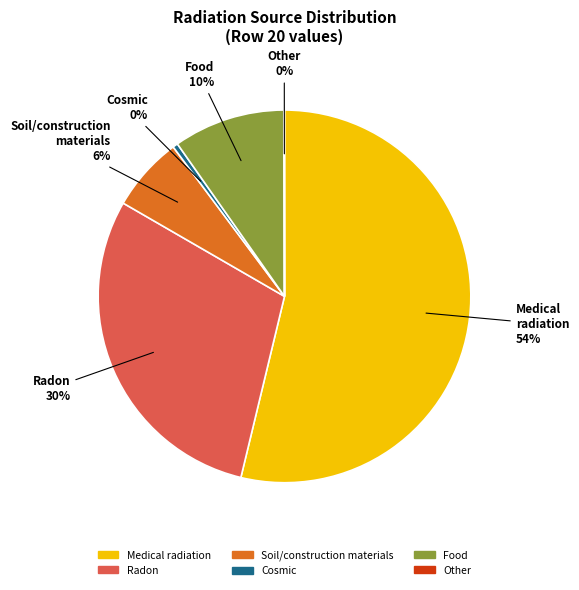

To the nearest percent, what is the difference between the largest and smallest slice percentages?

54%